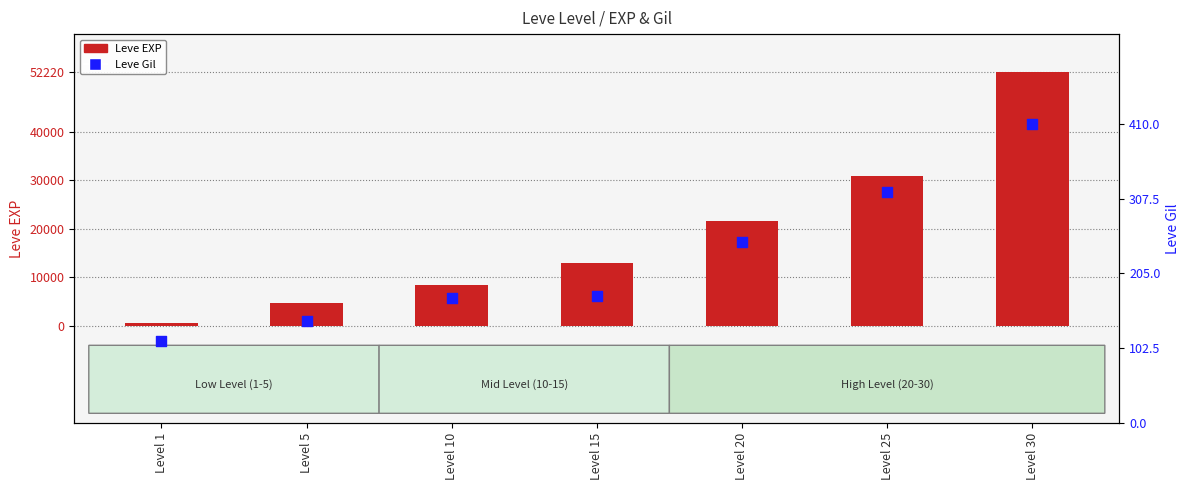

Which series reaches the maximum Y coordinate?

Leve EXP